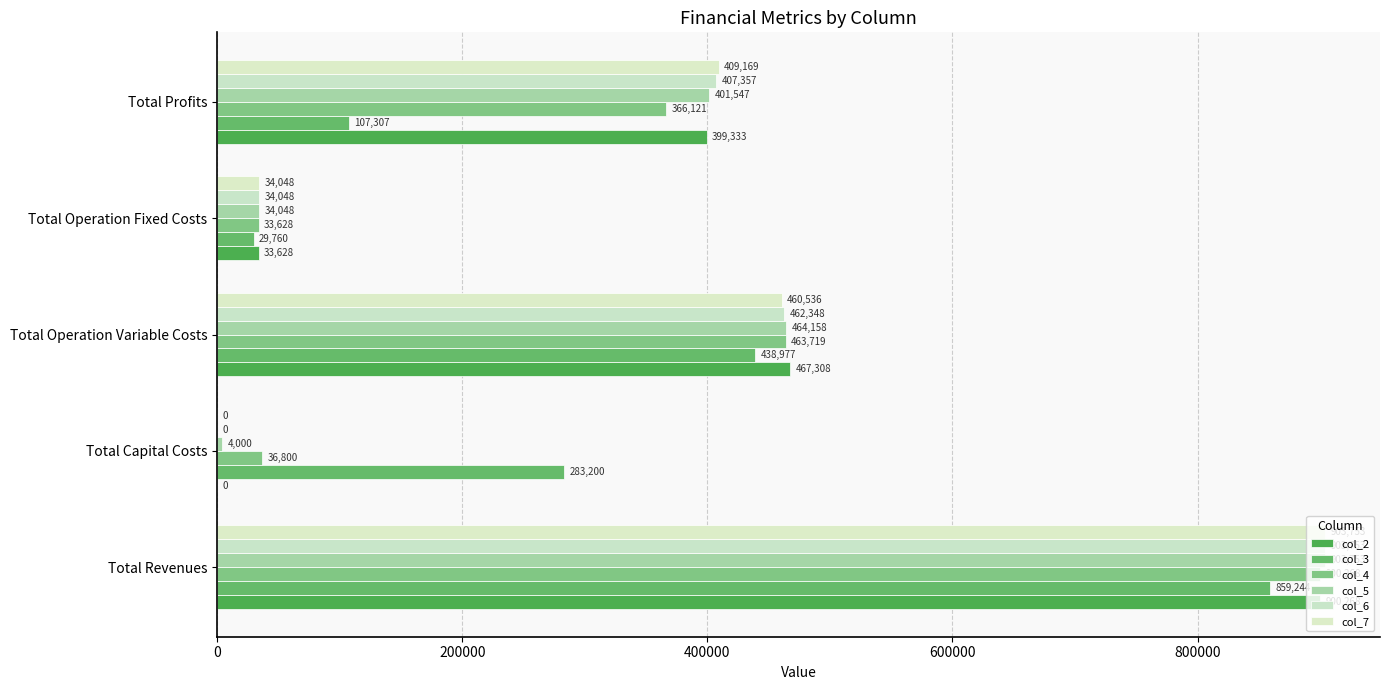

What is the sum of all col_2 values?

1800536.1